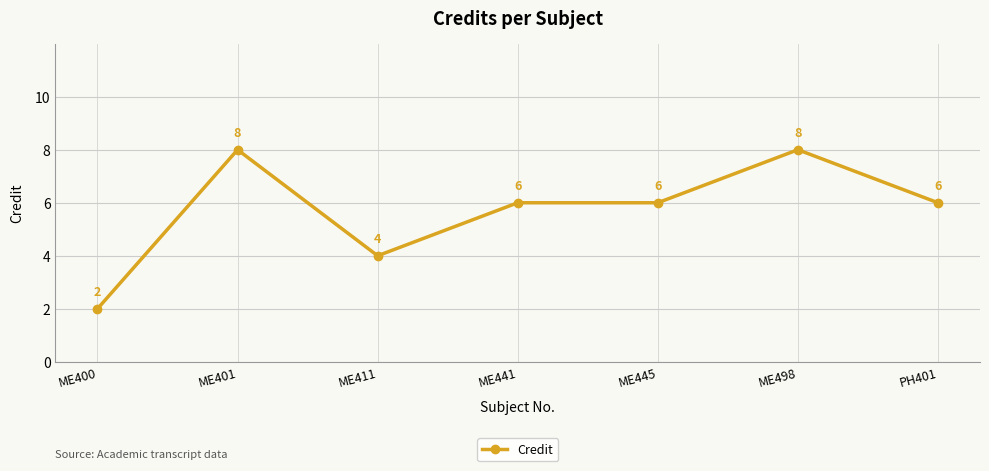

At which label is the value closest to 5?

ME411